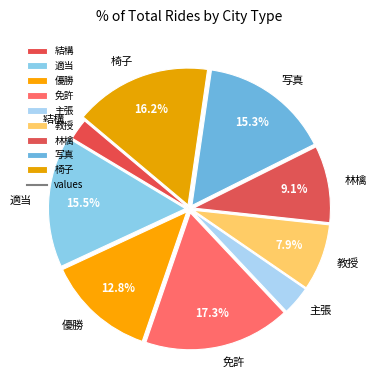

Does any single category account for the majority?

No